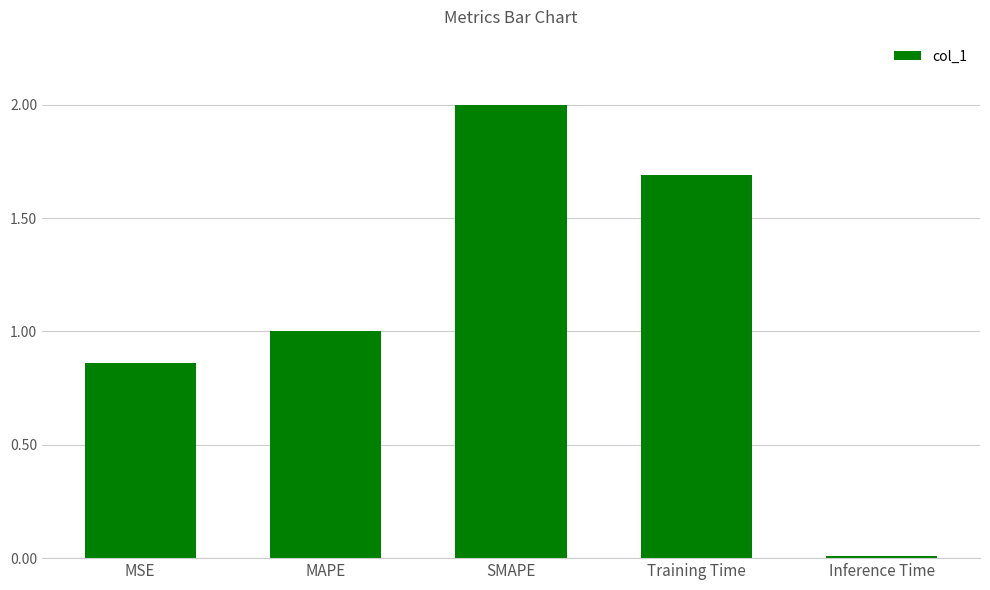

How many categories are shown in the chart?

5